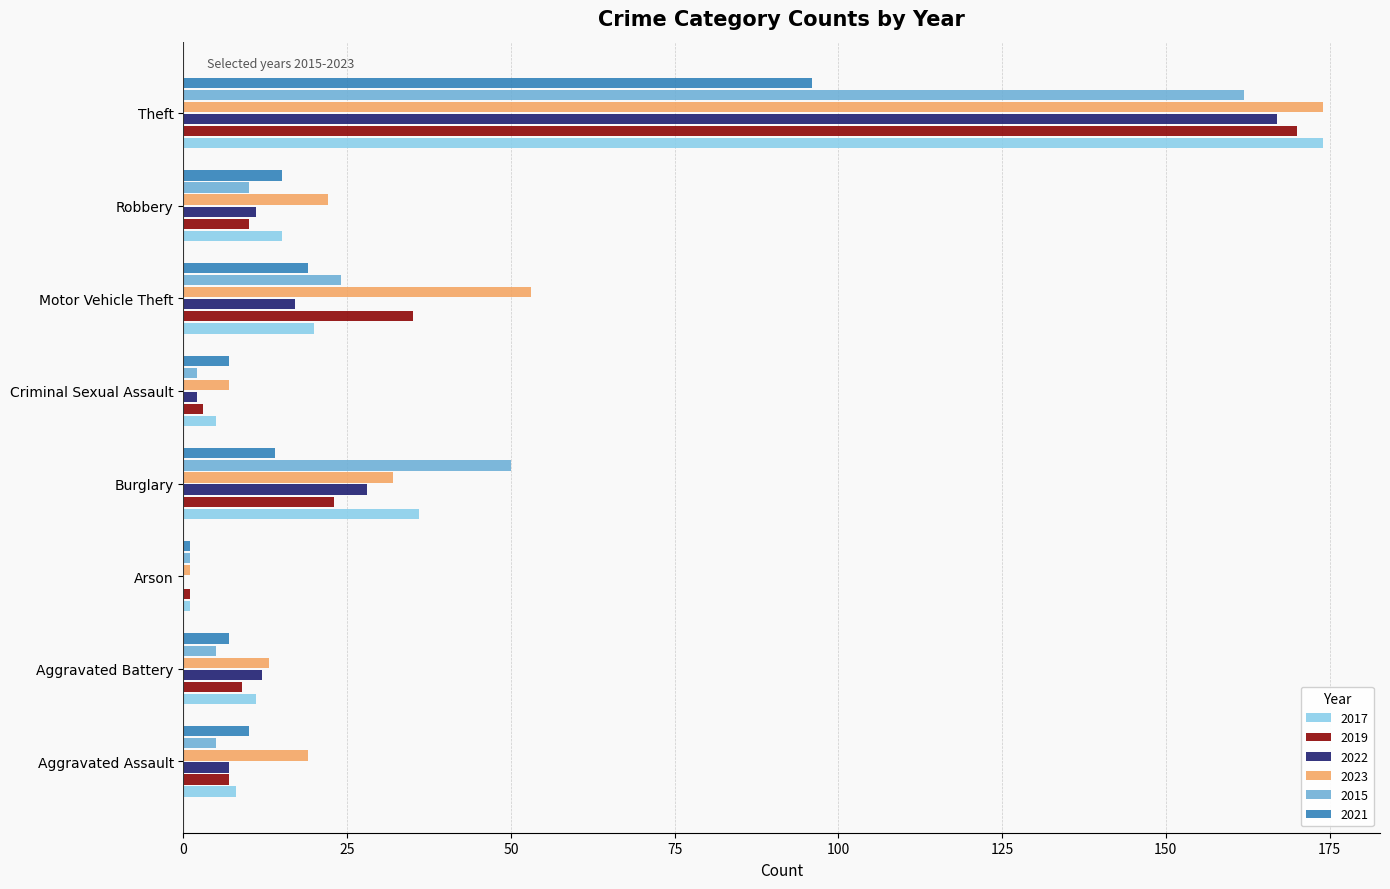

At which label does 2015 reach its peak?

Theft